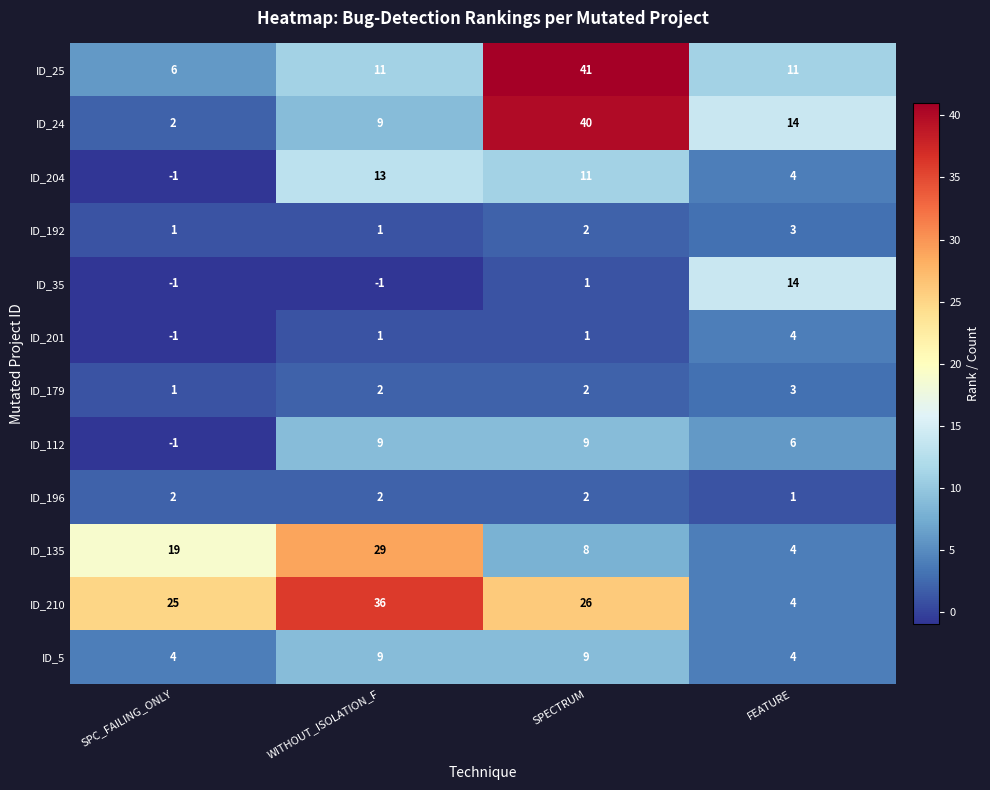

What is the minimum value for ID_25?

6